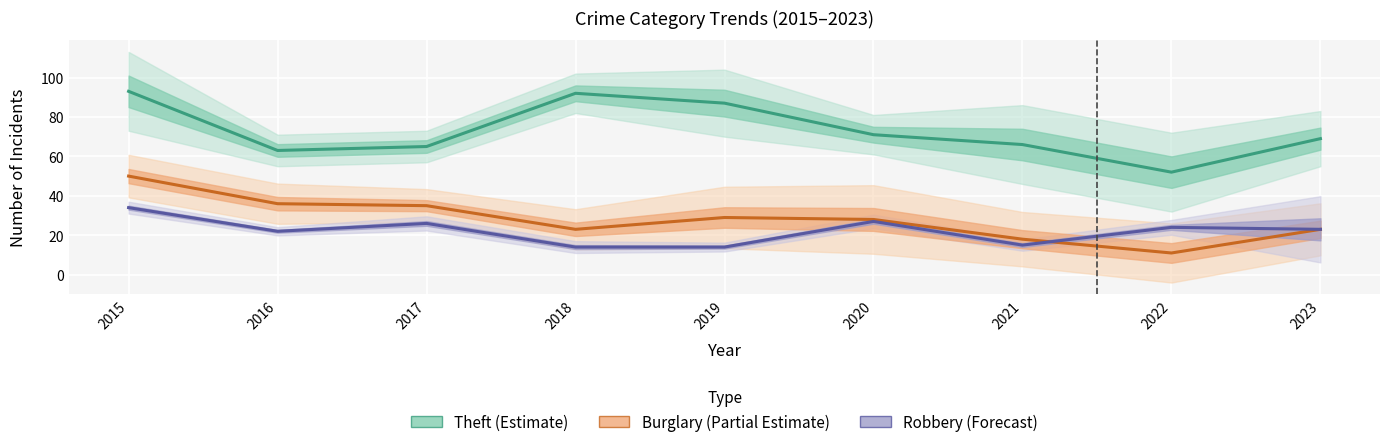

The Robbery series shows 34 at 2015. True or false?

True